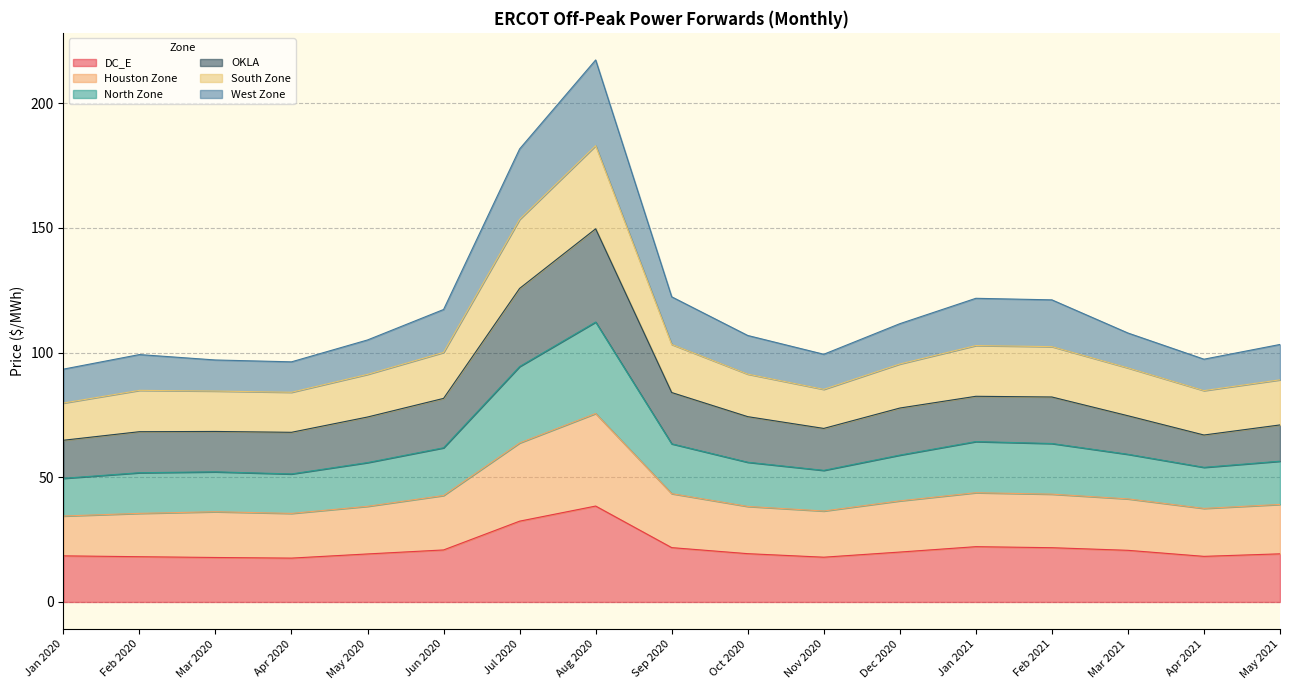

The DC_E series shows 22.2 at Jan 2021. True or false?

True